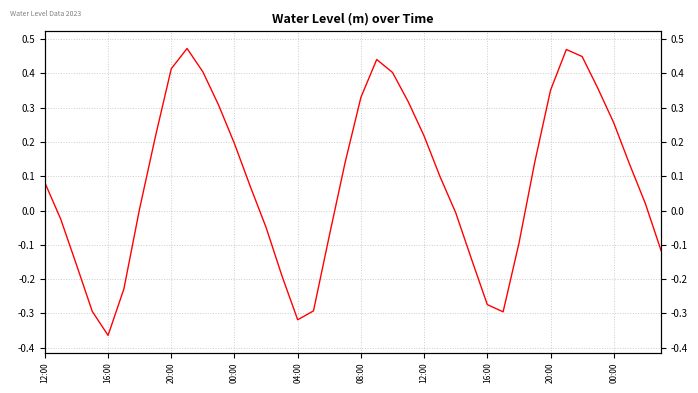

Read the value at 13.

0.1